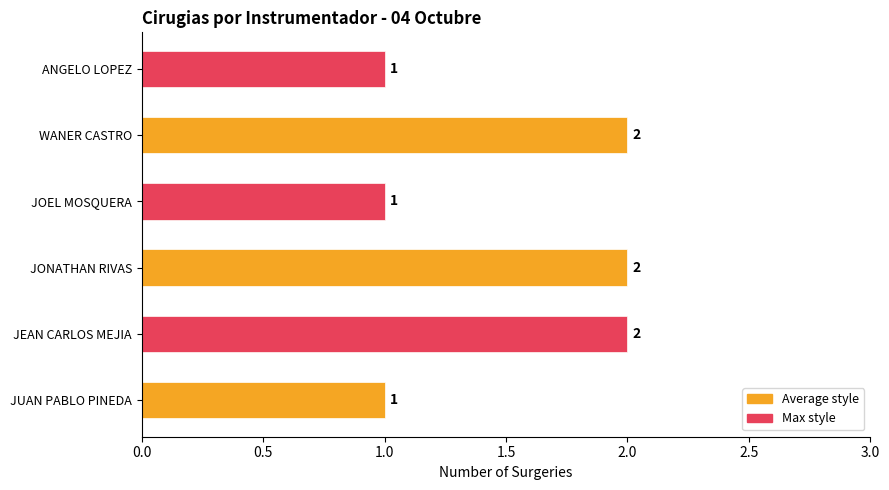

Is it true that the value at WANER CASTRO is 2?

True